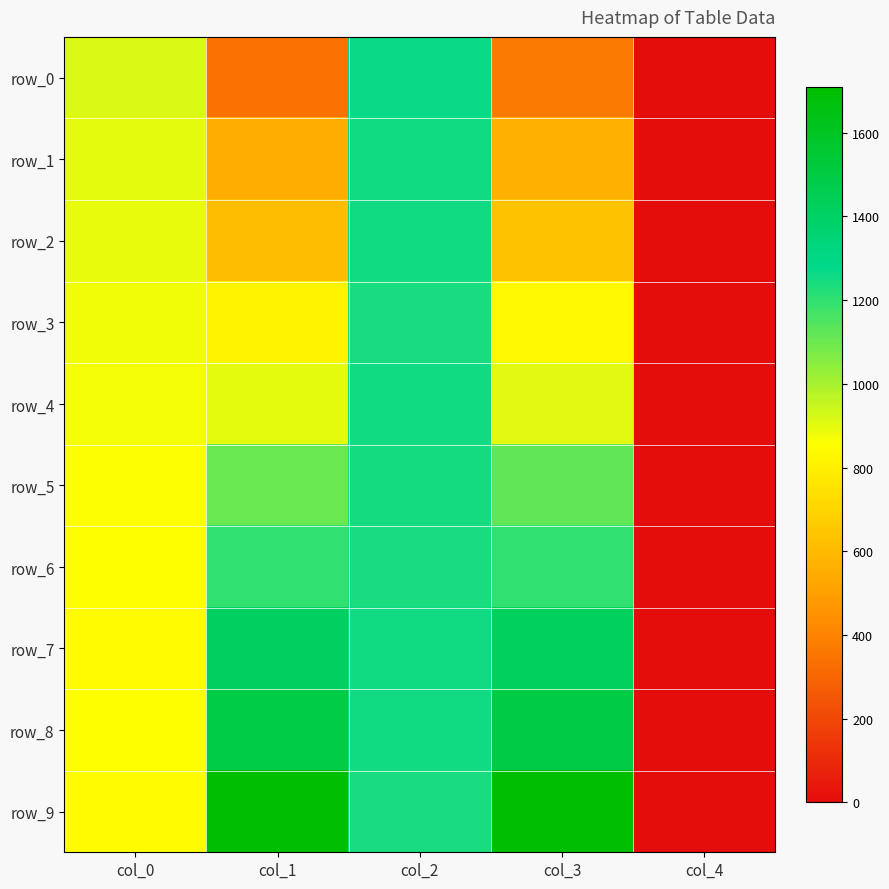

At which label is row_3 closest to 618?

col_1